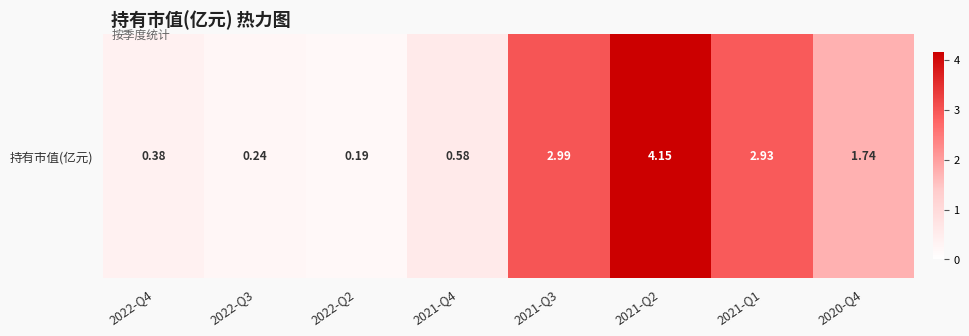

How many distinct data groups are displayed?

1